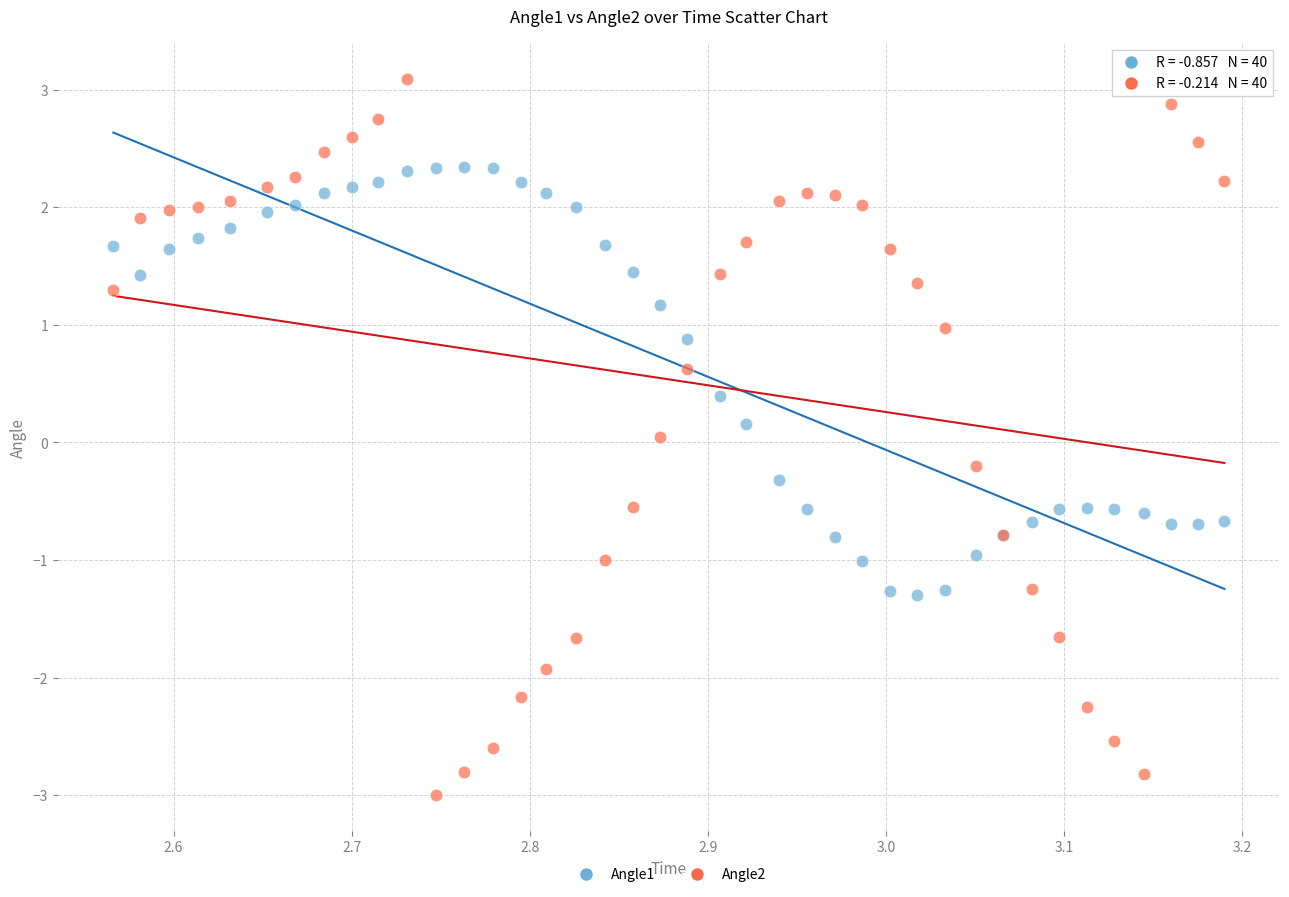

Which series reaches the maximum Y coordinate?

Angle2